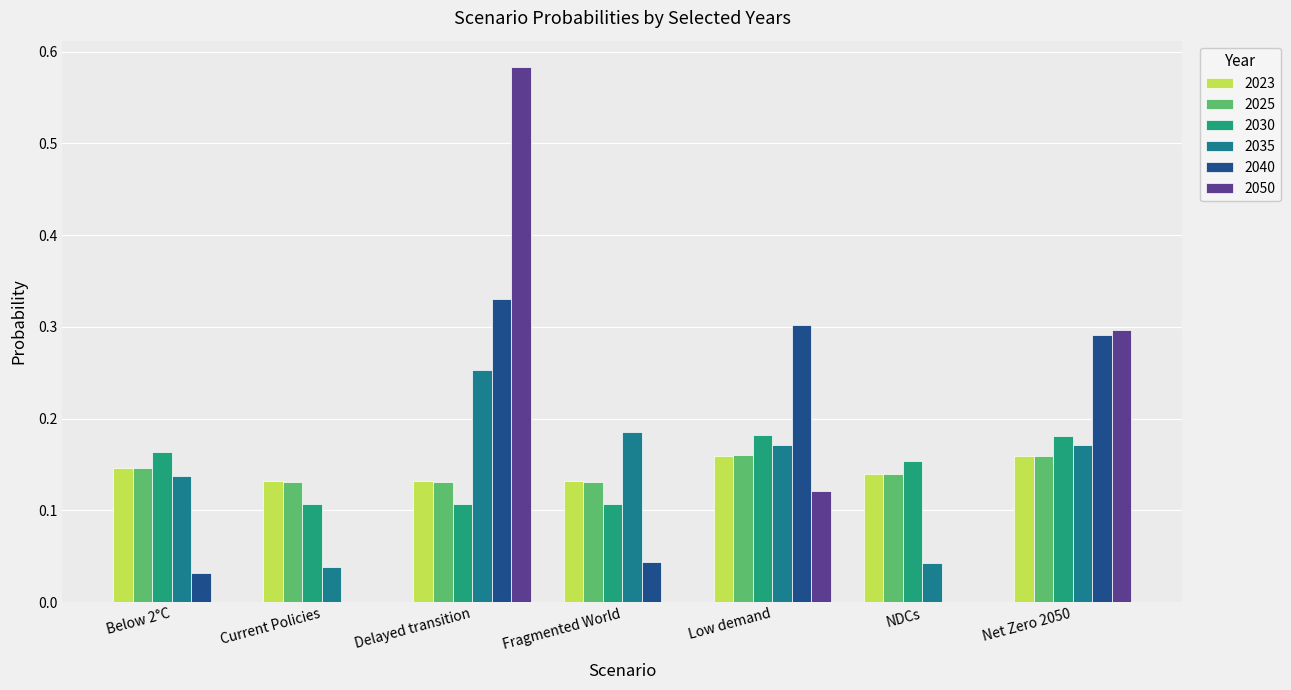

Is it true that 2040 equals 0.3 at Delayed transition?

True